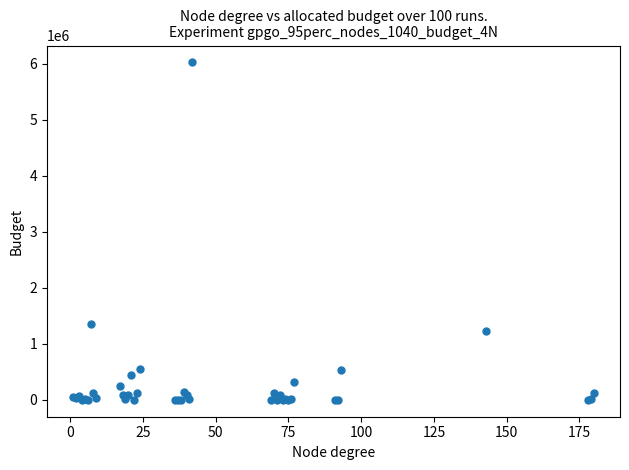

What Y value in the scatter plot is closest to 3010151?

1359042